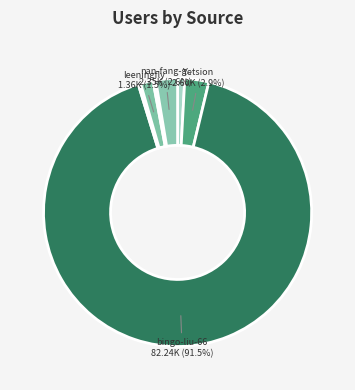

Does any single category account for the majority?

Yes